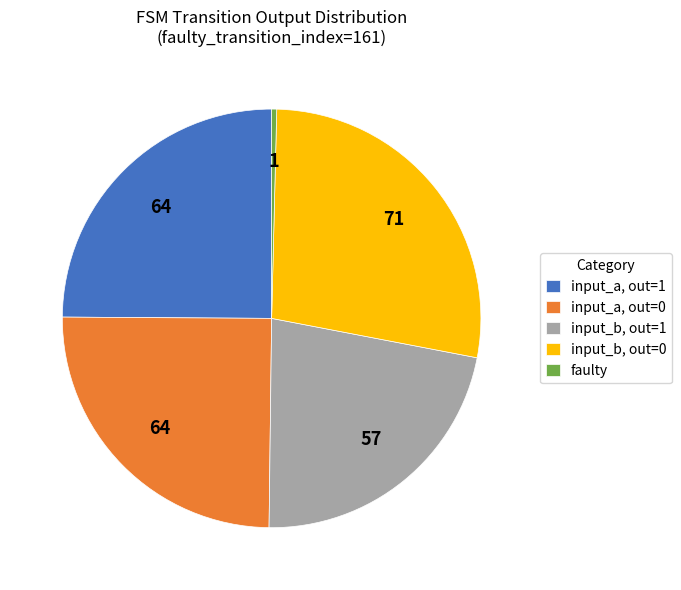

Do faulty and input_b, out=1 together represent more than half of the pie?

No